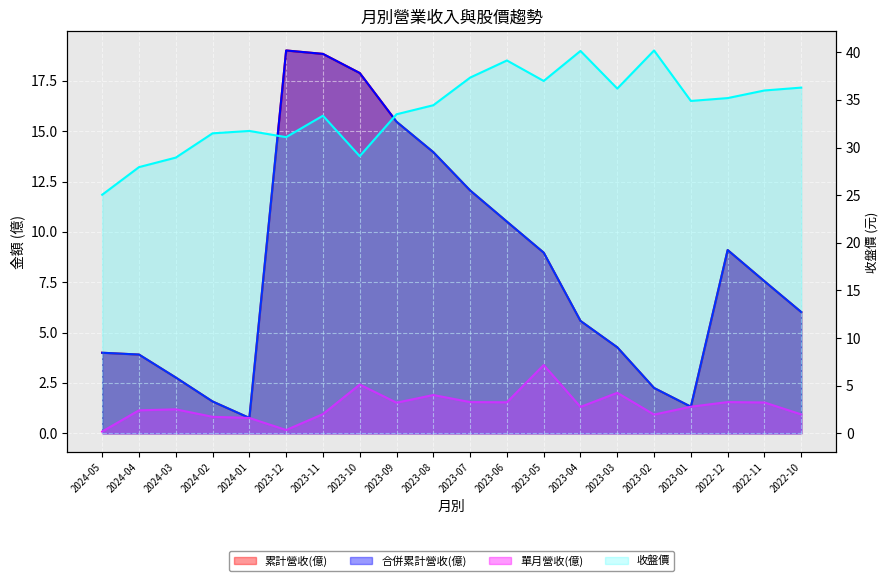

Where does the 收盤價 series first go above 34?

2023-08